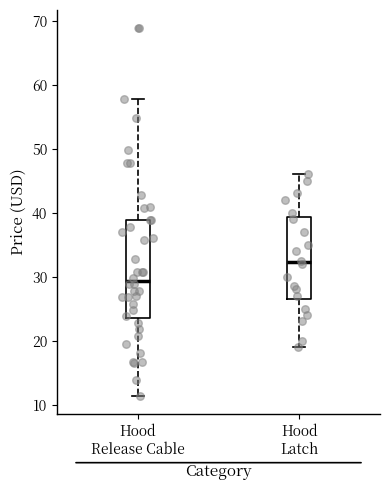

Which box has the lowest median line?

Hood Release Cable